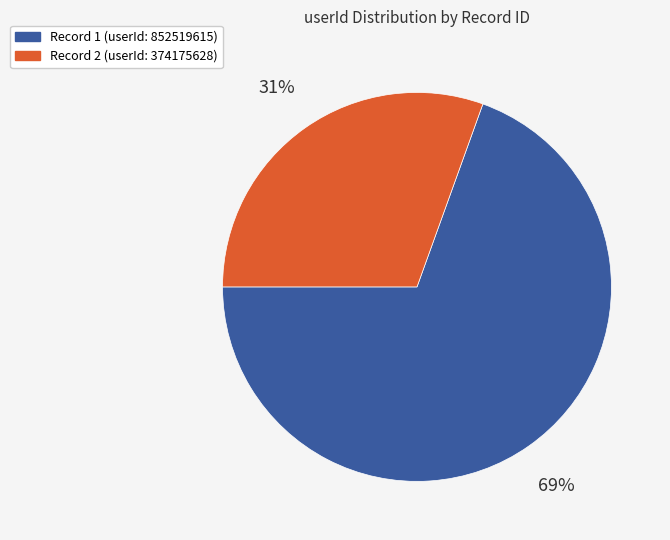

How many segments does this pie chart have?

2